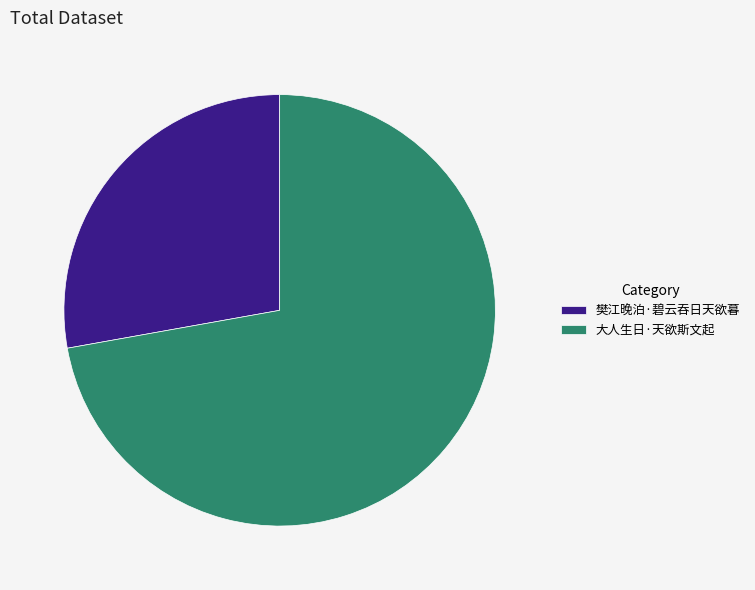

What is the smallest slice in the pie chart?

樊江晚泊·碧云吞日天欲暮